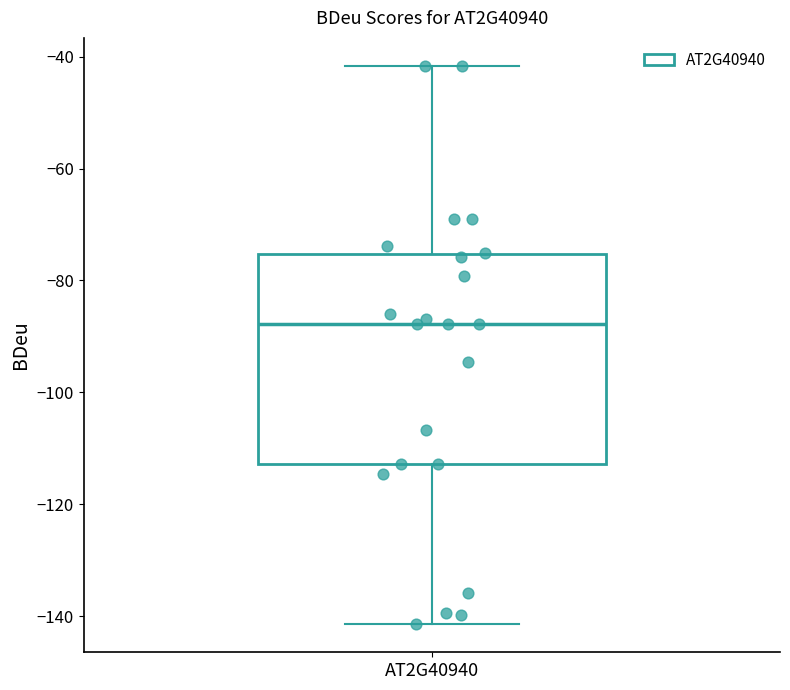

Where does the lower whisker of the box for AT2G40940 end on the y-axis? The values are not printed on the chart, so give them approximately, as read against the axis.

-142